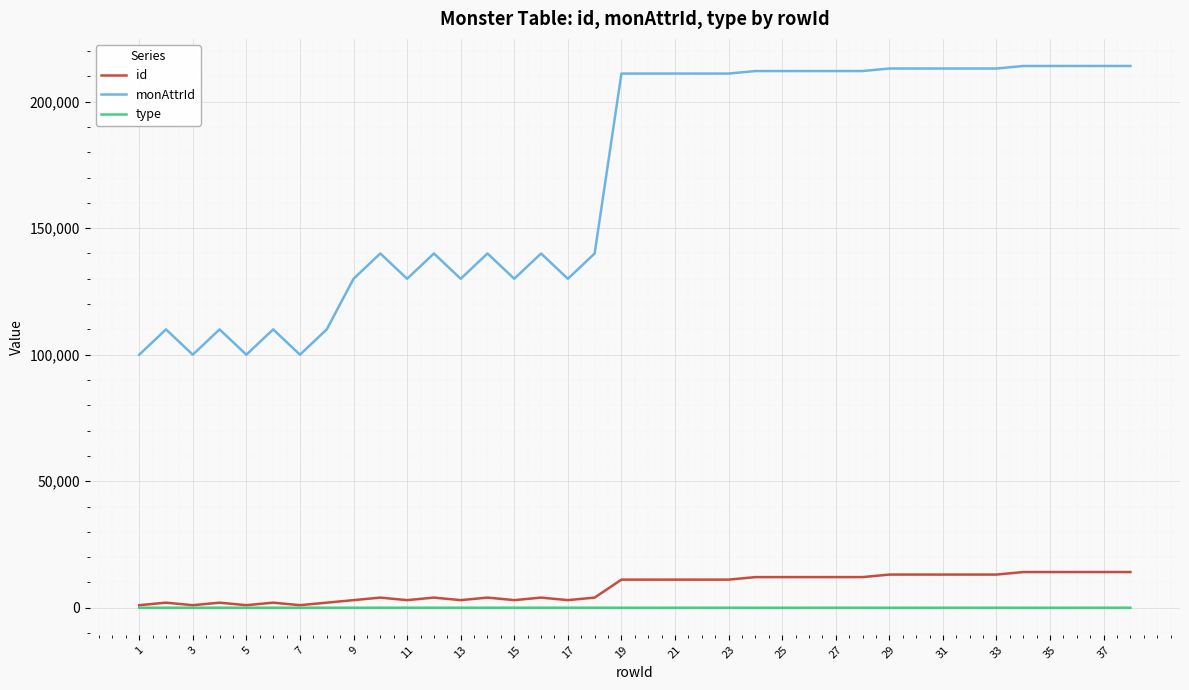

What is the greatest value displayed?

214105